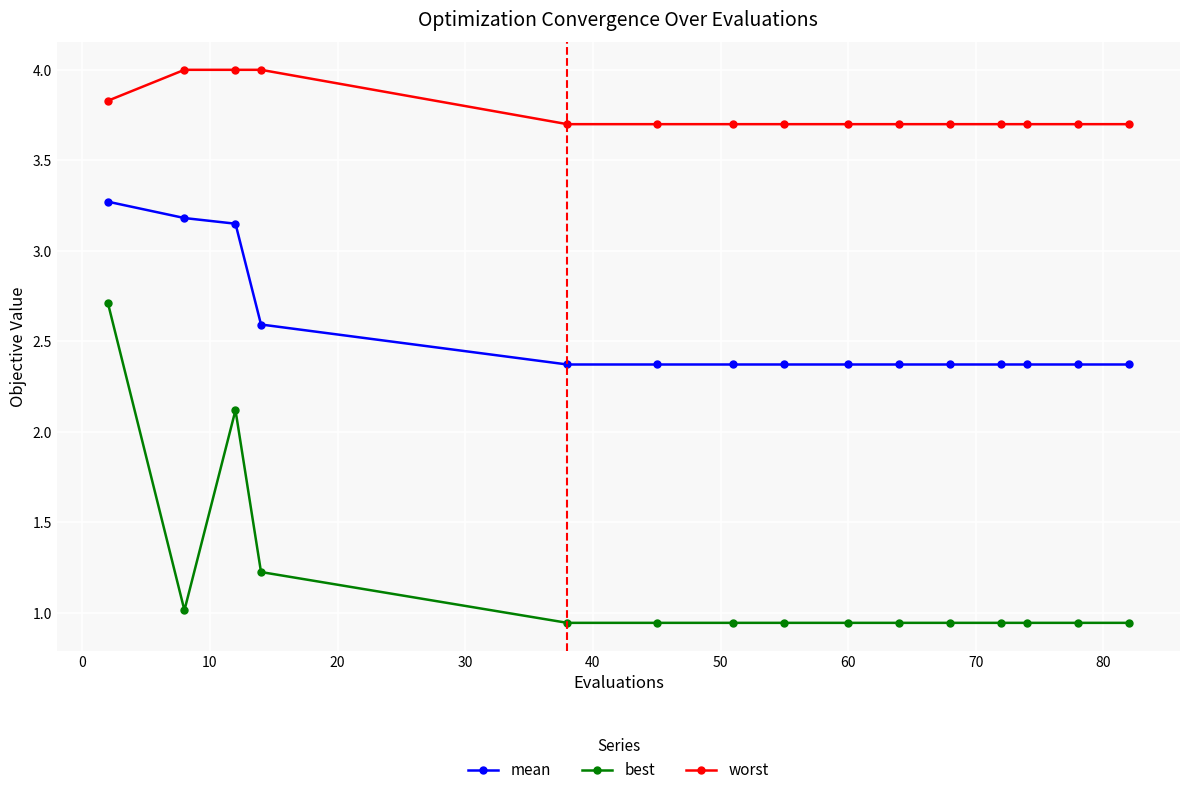

What is the highest value of the best series?

2.7